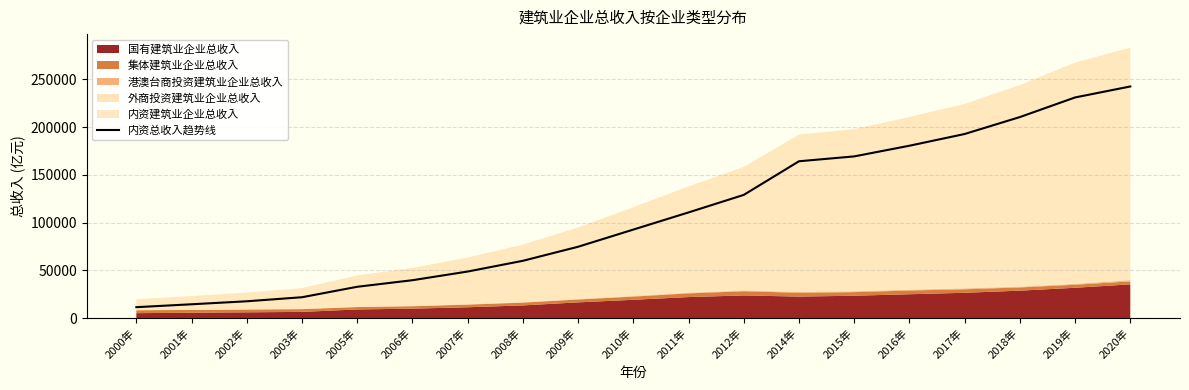

Does the chart display data point markers on the line(s)?

No